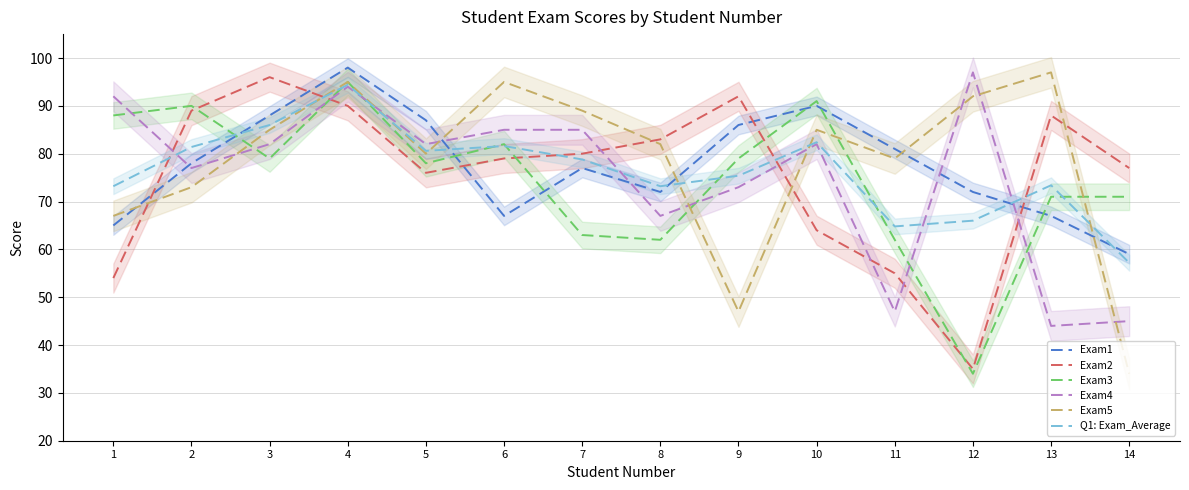

Which label corresponds to the largest value in the chart?

4